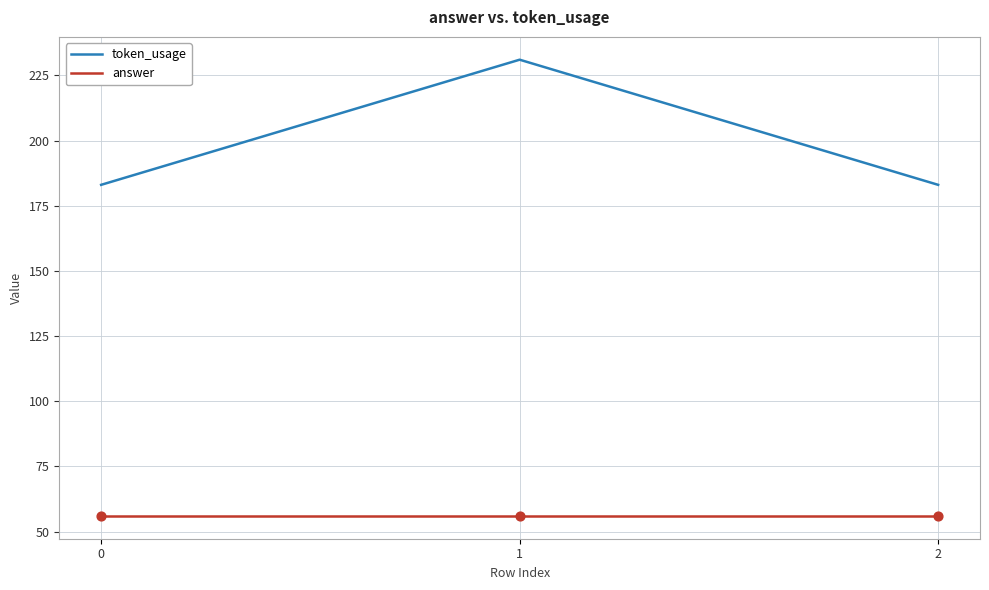

Is the value of token_usage at 2 greater than the value of answer at 0?

Yes